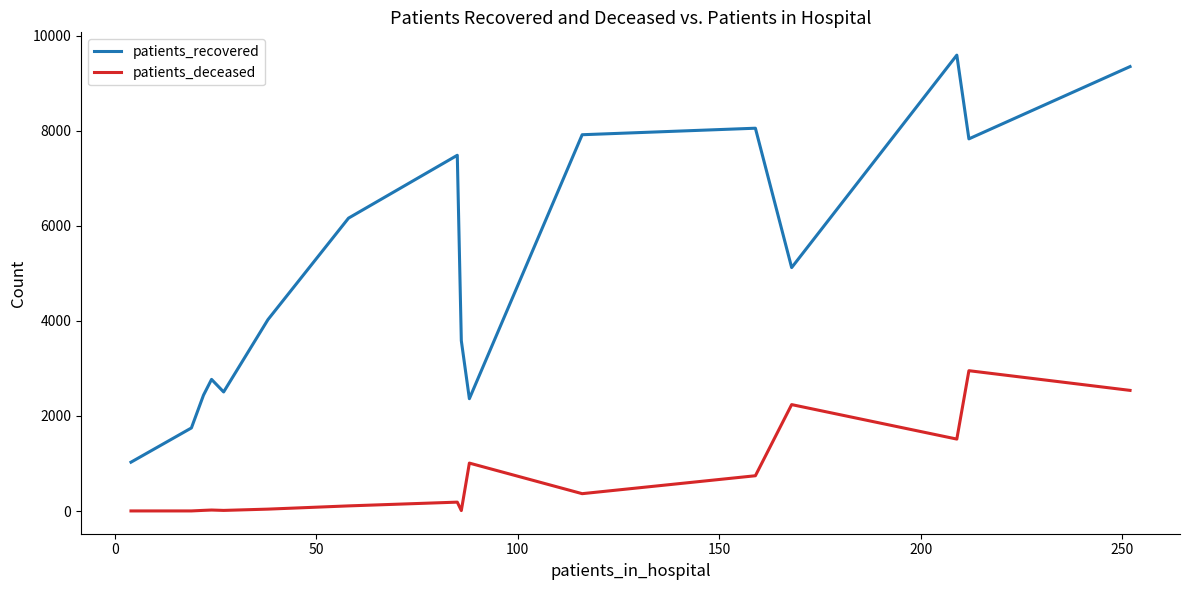

Which series has the largest total across all categories?

patients_recovered